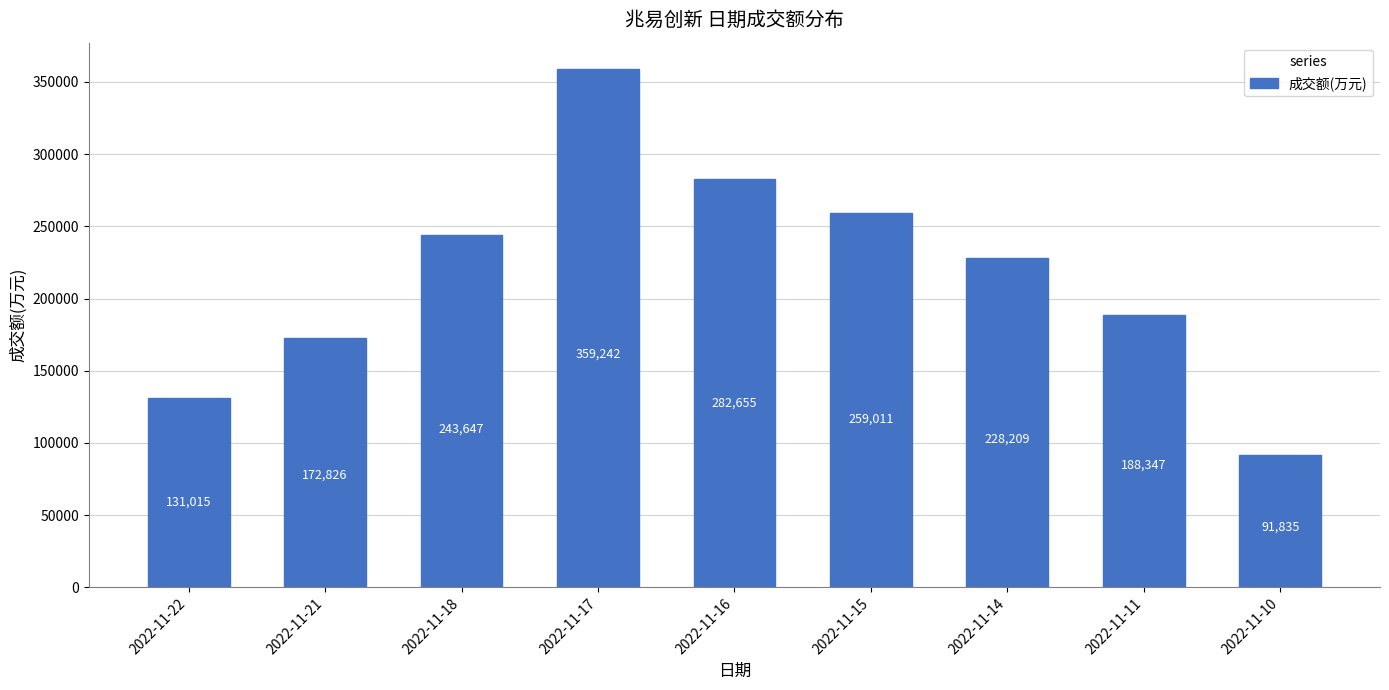

How many data points are less than 228209?

4